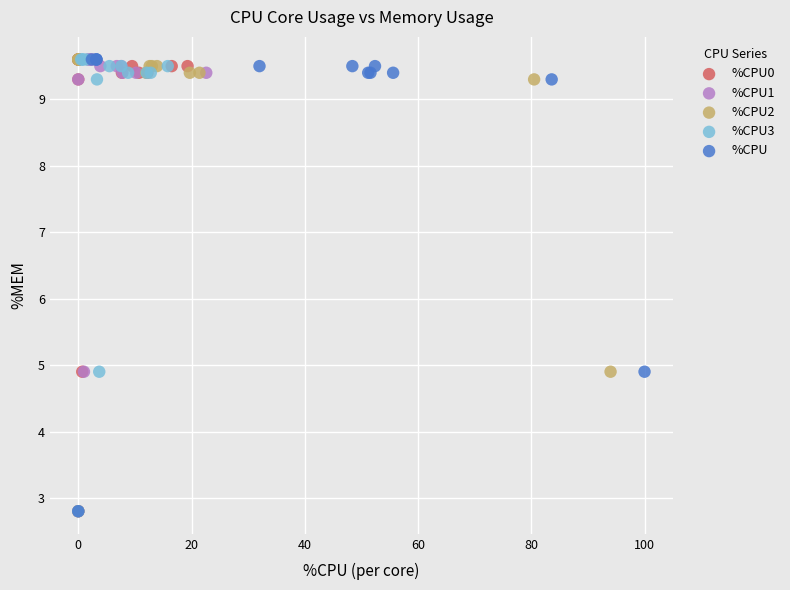

What are all the series names shown in the legend?

%CPU0, %CPU1, %CPU2, %CPU3, %CPU